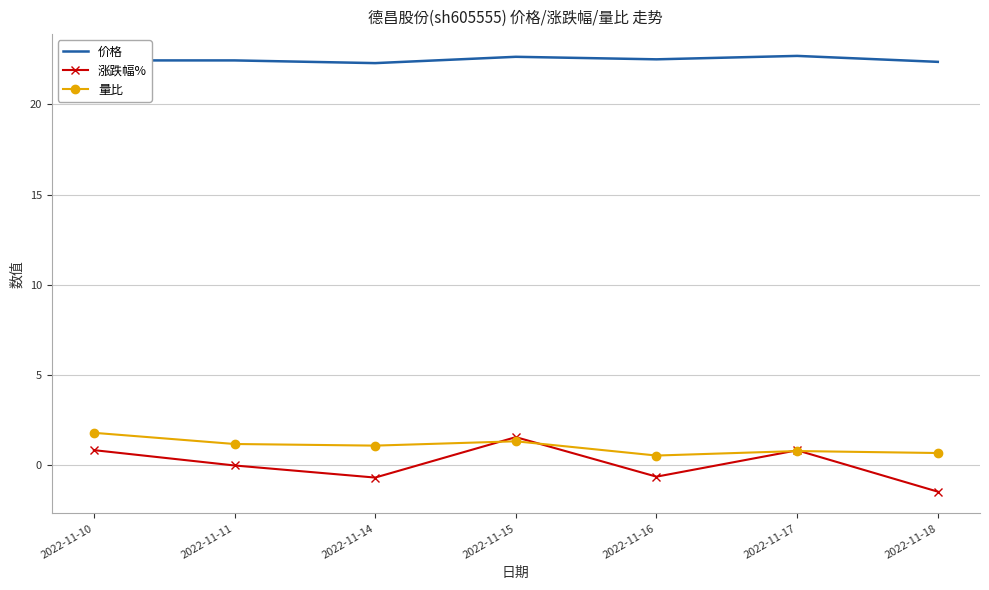

True or false: 量比 and 价格 cross at least once.

False